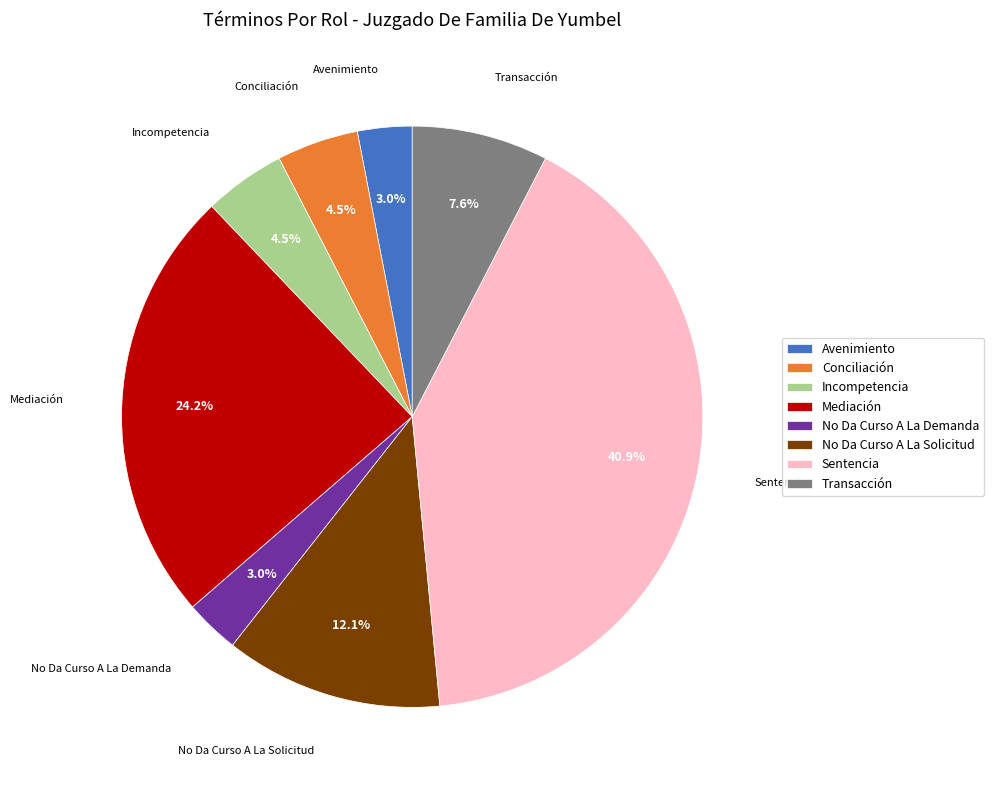

Approximately how many times larger is the value at Avenimiento compared to Transacción?

0.4